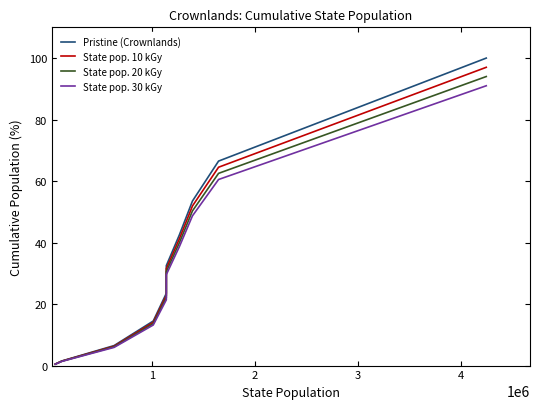

What is the smallest value displayed?

0.5